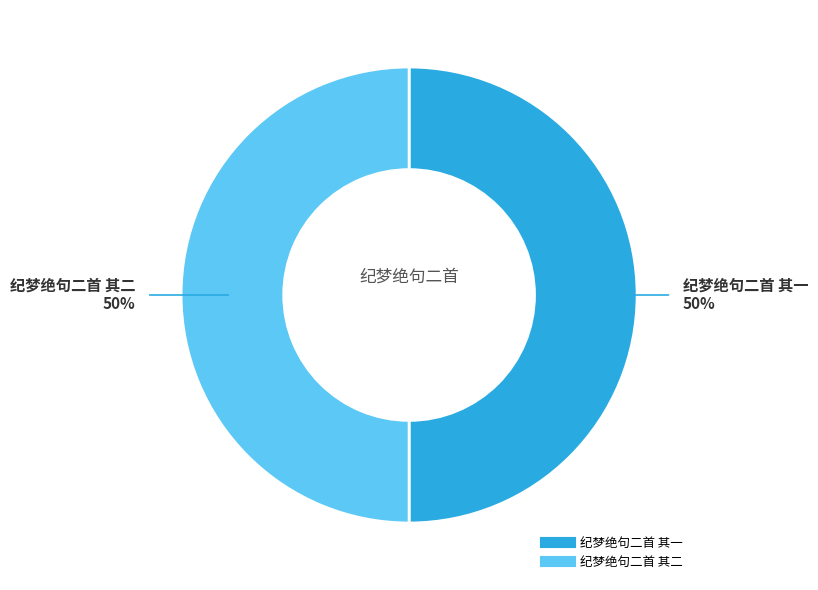

The 纪梦绝句二首 其一 slice represents 45% of the pie. True or false?

False